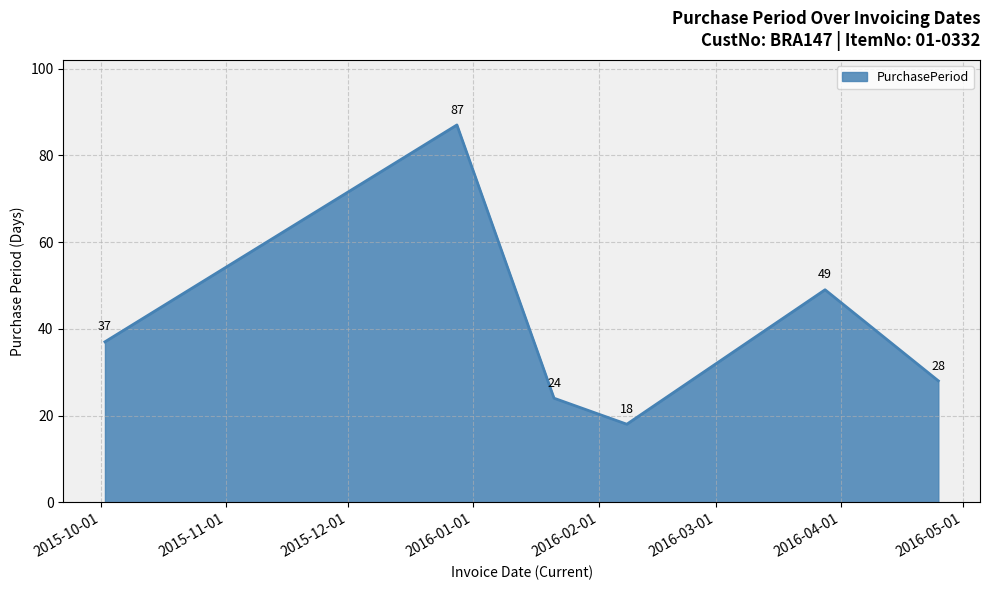

What is the difference between the maximum and minimum values?

69